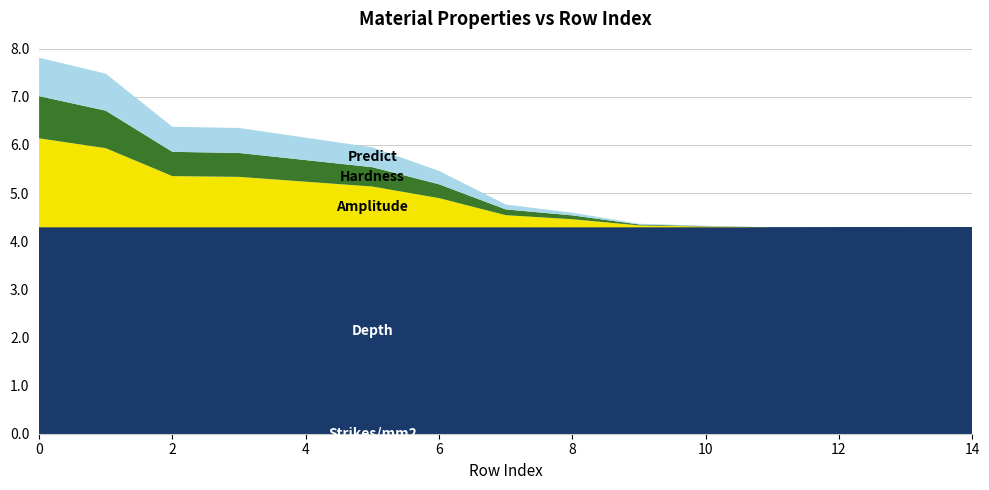

Reading left to right, what are all the values shown in this chart?

Strikes/mm2: 0=0.0	1=0.0	2=0.0	3=0.0	4=0.0	5=0.0	6=0.0	7=0.0	8=0.0	9=0.0	10=0.0	11=0.0	12=0.0	13=0.0	14=0.0
Depth: 0=4.3	1=4.3	2=4.3	3=4.3	4=4.3	5=4.3	6=4.3	7=4.3	8=4.3	9=4.3	10=4.3	11=4.3	12=4.3	13=4.3	14=4.3
Amplitude: 0=1.8	1=1.6	2=1.1	3=1.0	4=0.9	5=0.8	6=0.6	7=0.3	8=0.2	9=0.0	10=0.0	11=0.0	12=0.0	13=0.0	14=0.0
Hardness: 0=0.9	1=0.8	2=0.5	3=0.5	4=0.4	5=0.4	6=0.3	7=0.1	8=0.1	9=0.0	10=0.0	11=0.0	12=0.0	13=0.0	14=0.0
Predict: 0=0.8	1=0.8	2=0.5	3=0.5	4=0.5	5=0.4	6=0.3	7=0.1	8=0.1	9=0.0	10=0.0	11=0.0	12=0.0	13=0.0	14=0.0